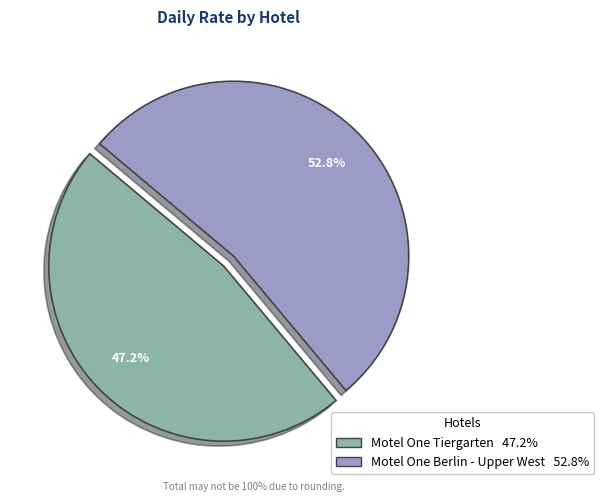

What is the ratio of the value at Motel One Berlin - Upper West to the value at Motel One Tiergarten?

1.1